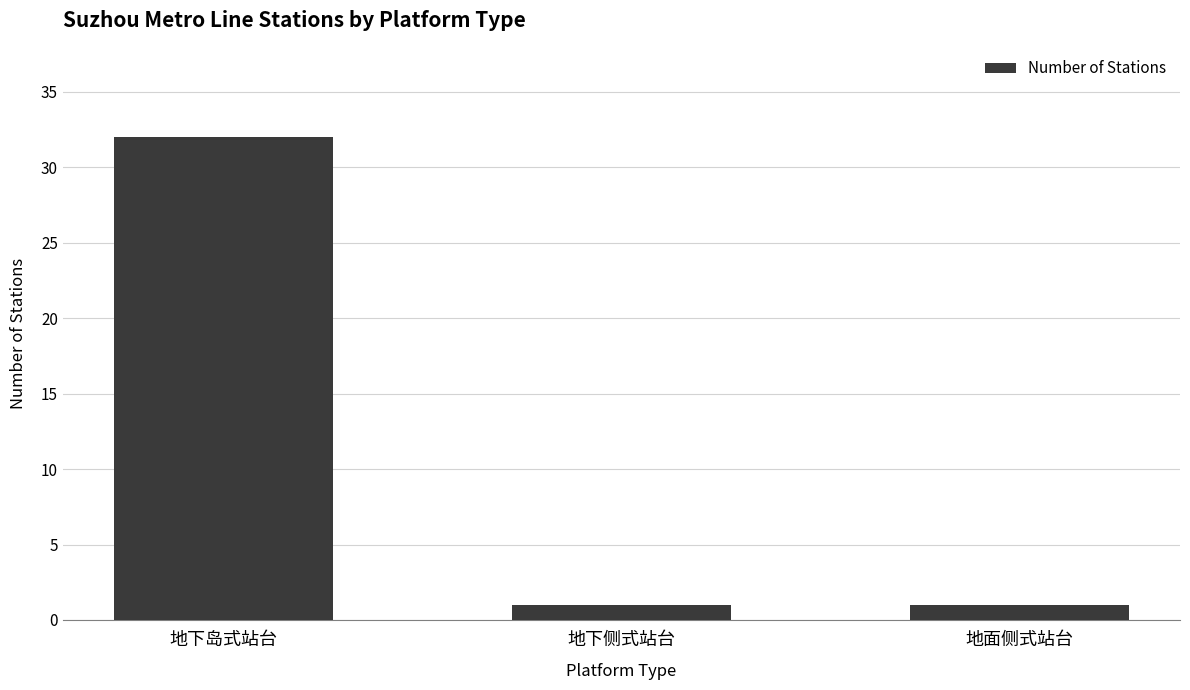

What is the difference between the values at 地下岛式站台 and 地面侧式站台?

31